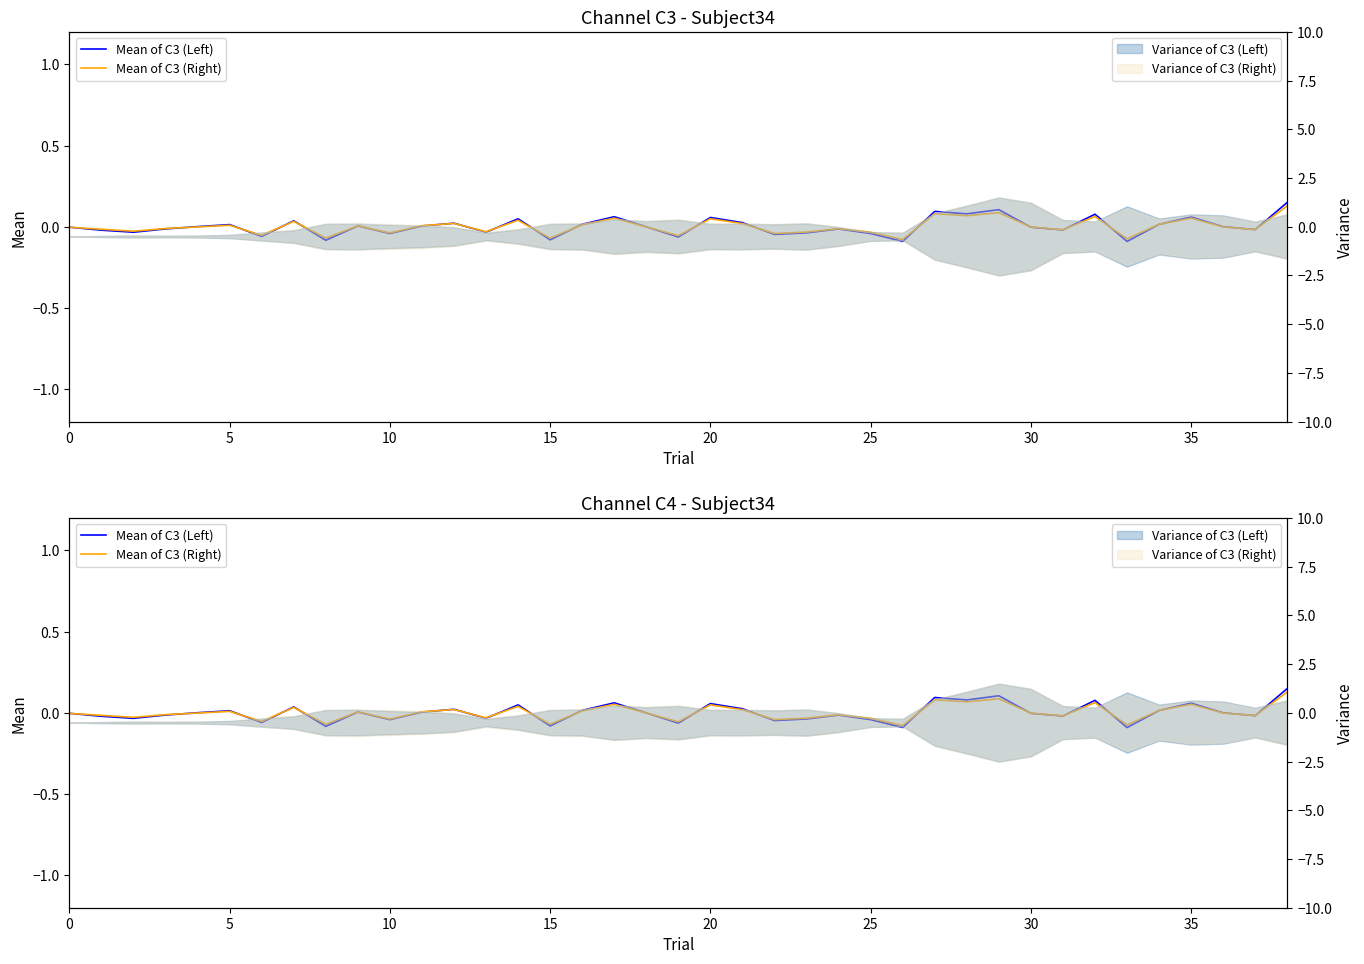

Is this an area chart (filled region under the line)?

No